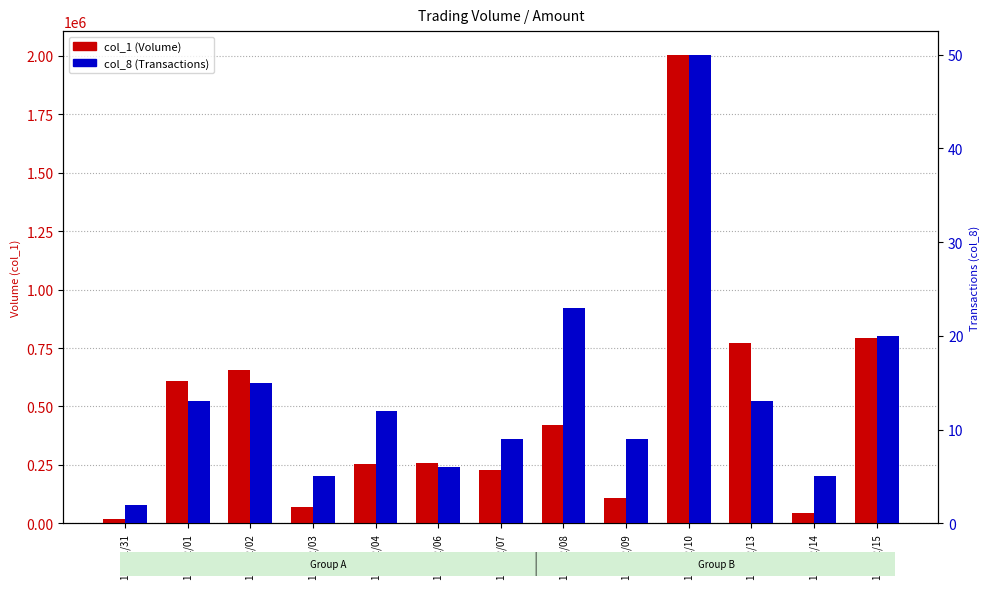

True or false: col_8 (Transactions) has a value of 12 at 101/02/07.

False